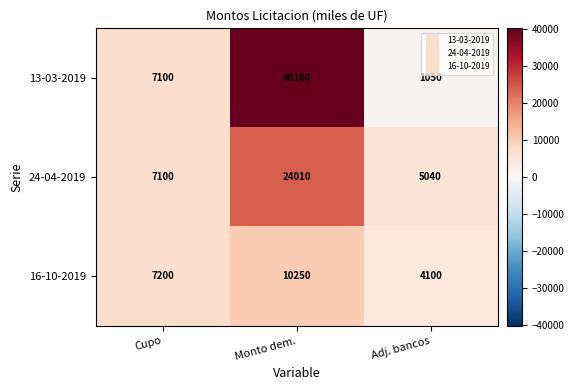

Reading right to left, transcribe all the data shown in this chart.

13-03-2019: 1050	40160	7100
24-04-2019: 5040	24010	7100
16-10-2019: 4100	10250	7200